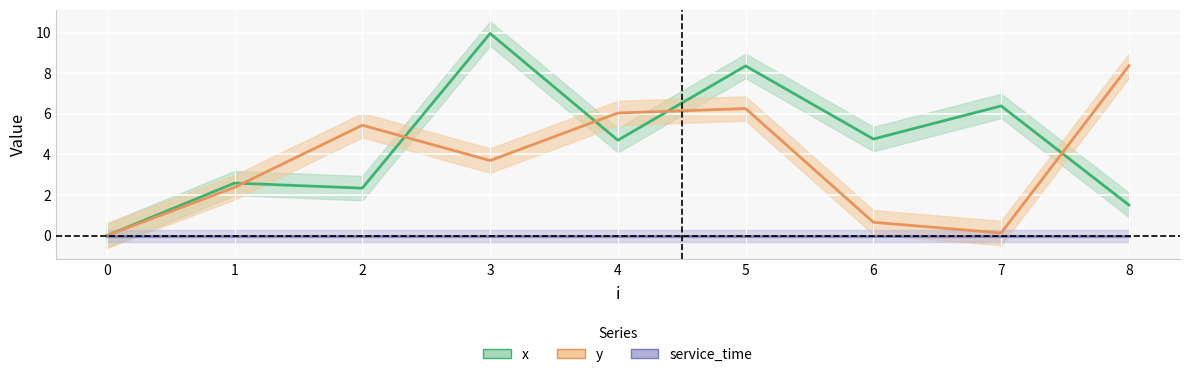

What is the difference between the maximum and minimum values in the x series?

10.0